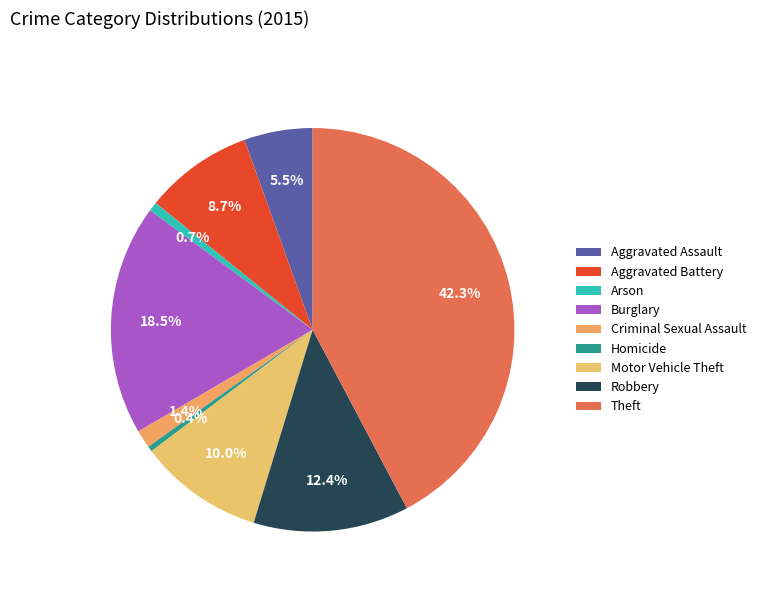

The Theft slice represents 52% of the pie. True or false?

False